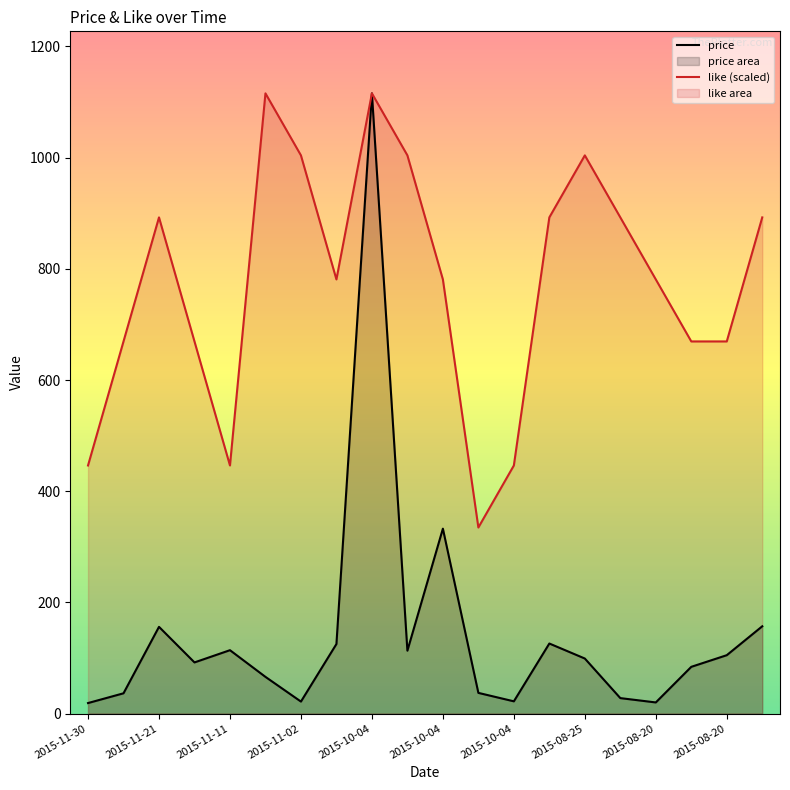

In like (scaled), how many points are lower than both neighbors (excluding endpoints)?

3